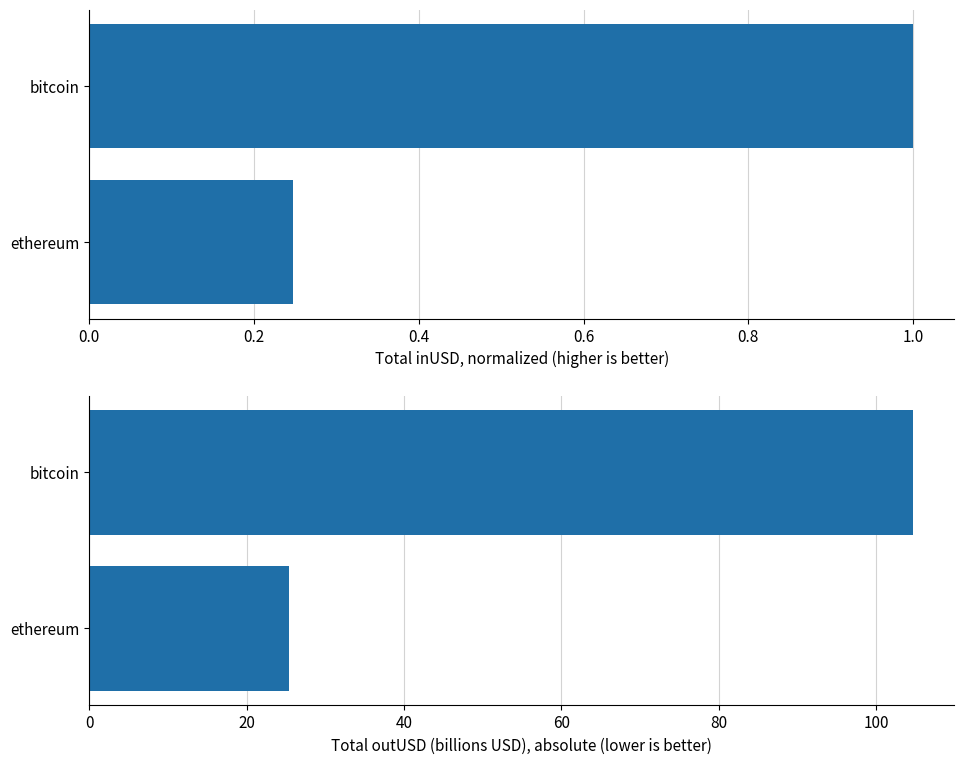

The value of inUSD (normalized) at bitcoin is 1.0. True or false?

True